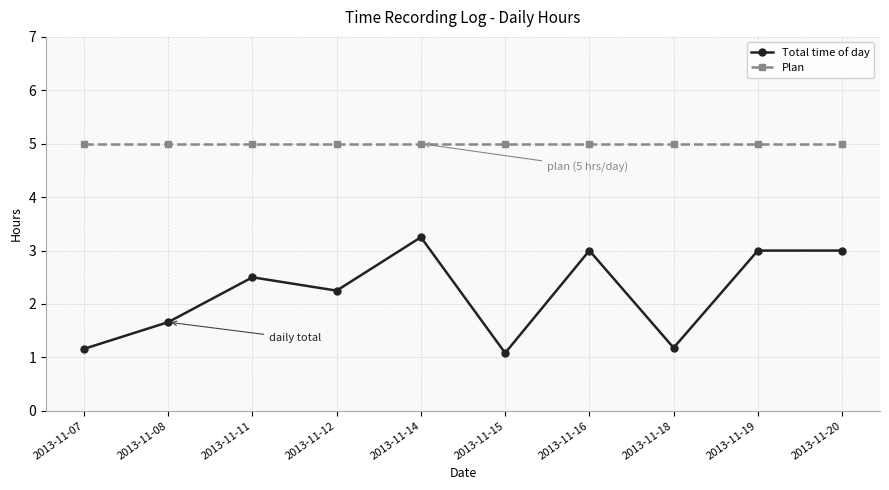

What is the value of the Plan point at the 5th from the left?

5.0